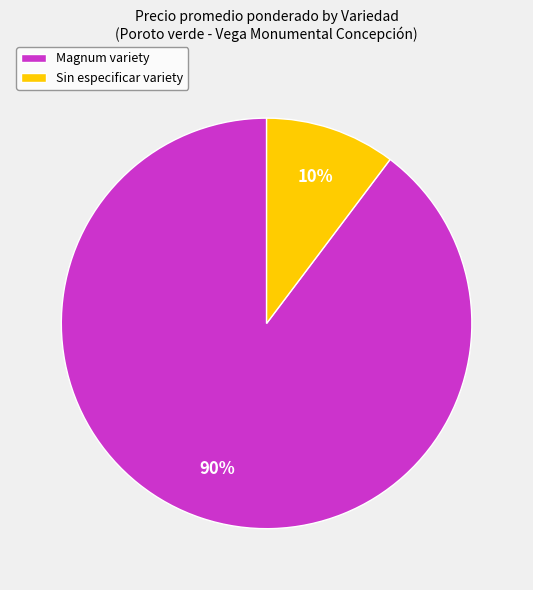

What percentage is the Magnum variety slice, to the nearest percent?

90%